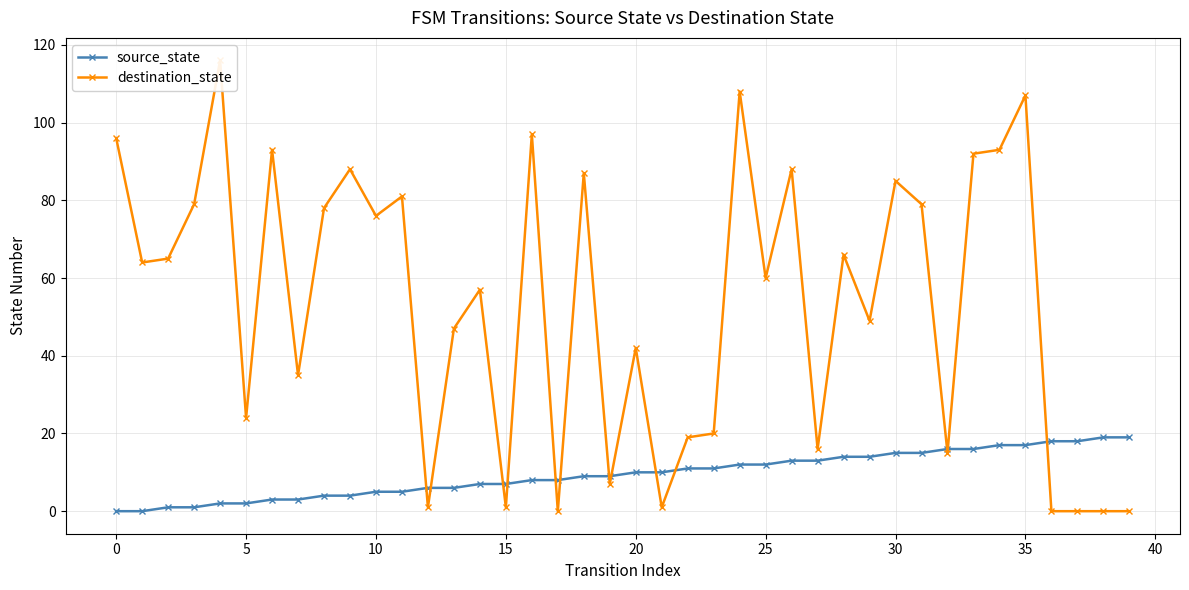

What is the difference between the highest and lowest values at 38?

19